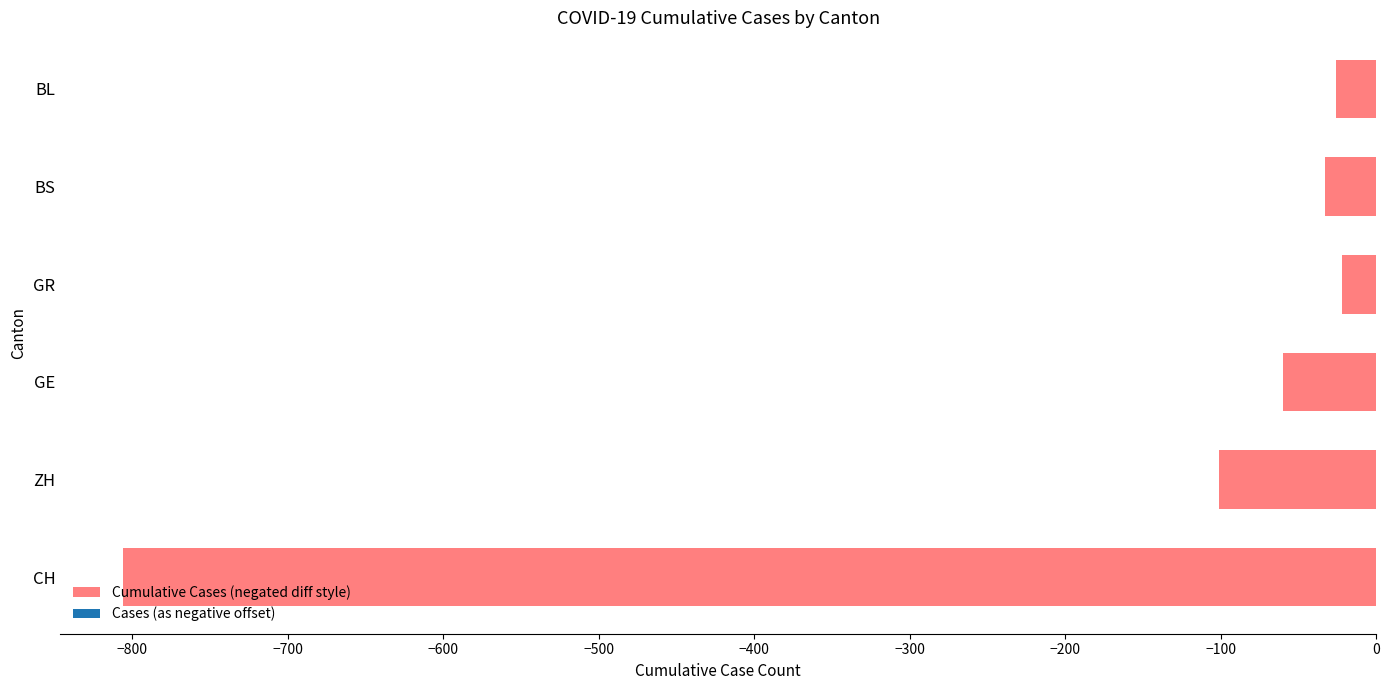

Reading bottom to top, list all the values displayed in this chart.

CH=-806	ZH=-101	GE=-60	GR=-22	BS=-33	BL=-26